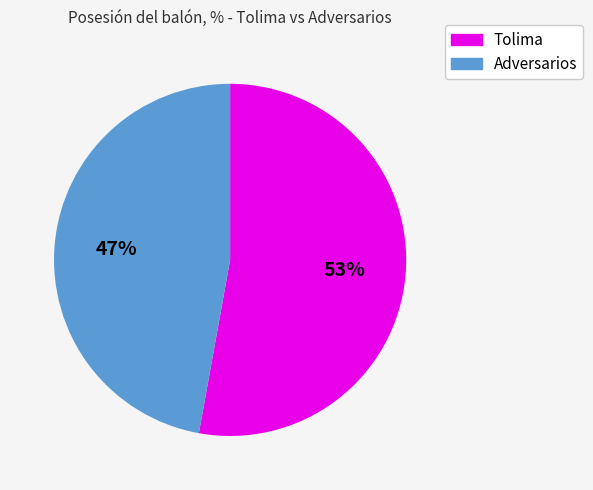

The Adversarios slice represents 57% of the pie. True or false?

False